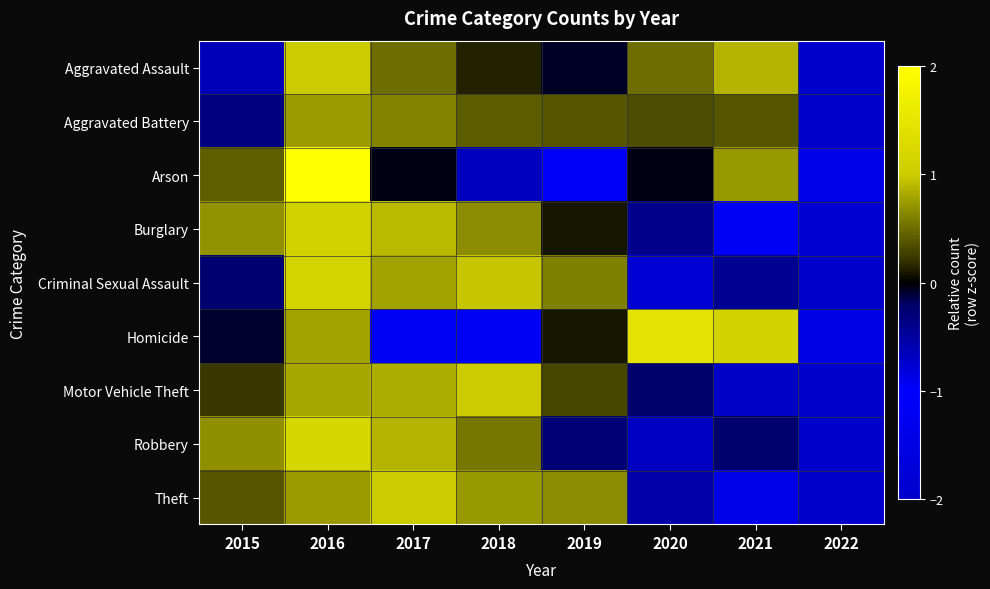

How many series are shown in this chart?

9